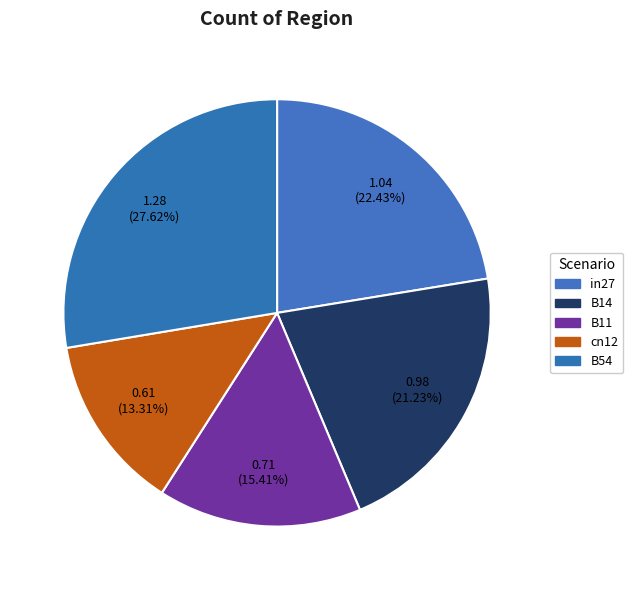

Approximately how many times larger is the value at B11 compared to in27?

0.7